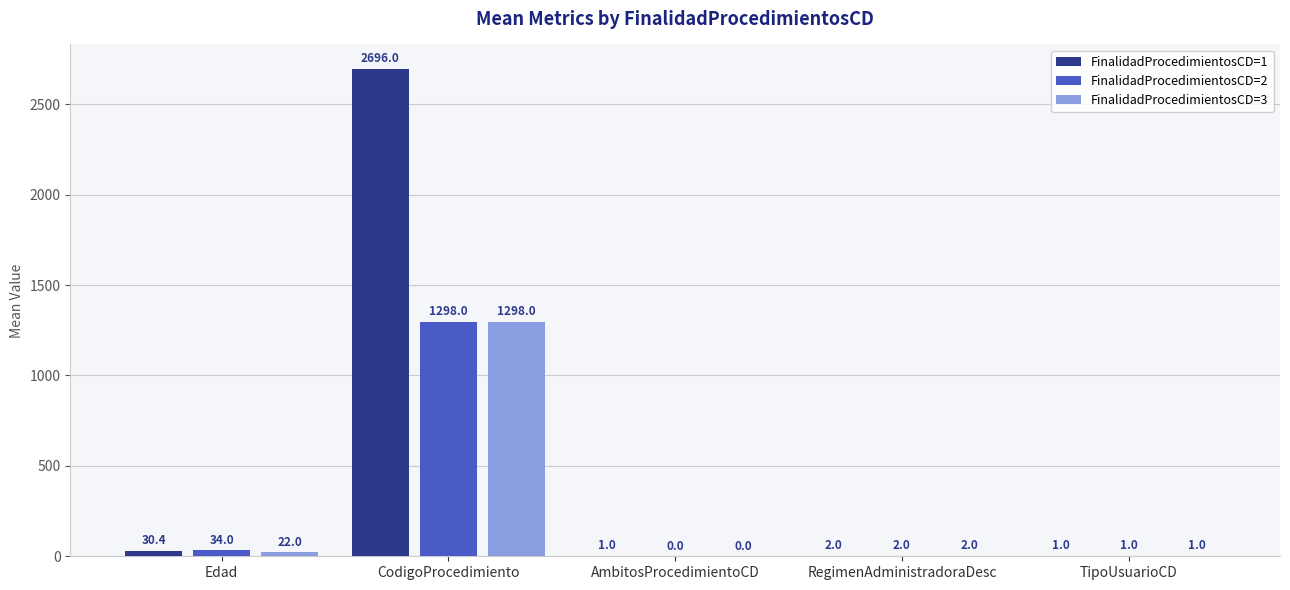

Reading right to left, list all the values displayed in this chart.

FinalidadProcedimientosCD=1: TipoUsuarioCD=1.0	RegimenAdministradoraDesc=2.0	AmbitosProcedimientoCD=1.0	CodigoProcedimiento=2696.0	Edad=30.4
FinalidadProcedimientosCD=2: TipoUsuarioCD=1.0	RegimenAdministradoraDesc=2.0	AmbitosProcedimientoCD=0.0	CodigoProcedimiento=1298.0	Edad=34.0
FinalidadProcedimientosCD=3: TipoUsuarioCD=1.0	RegimenAdministradoraDesc=2.0	AmbitosProcedimientoCD=0.0	CodigoProcedimiento=1298.0	Edad=22.0